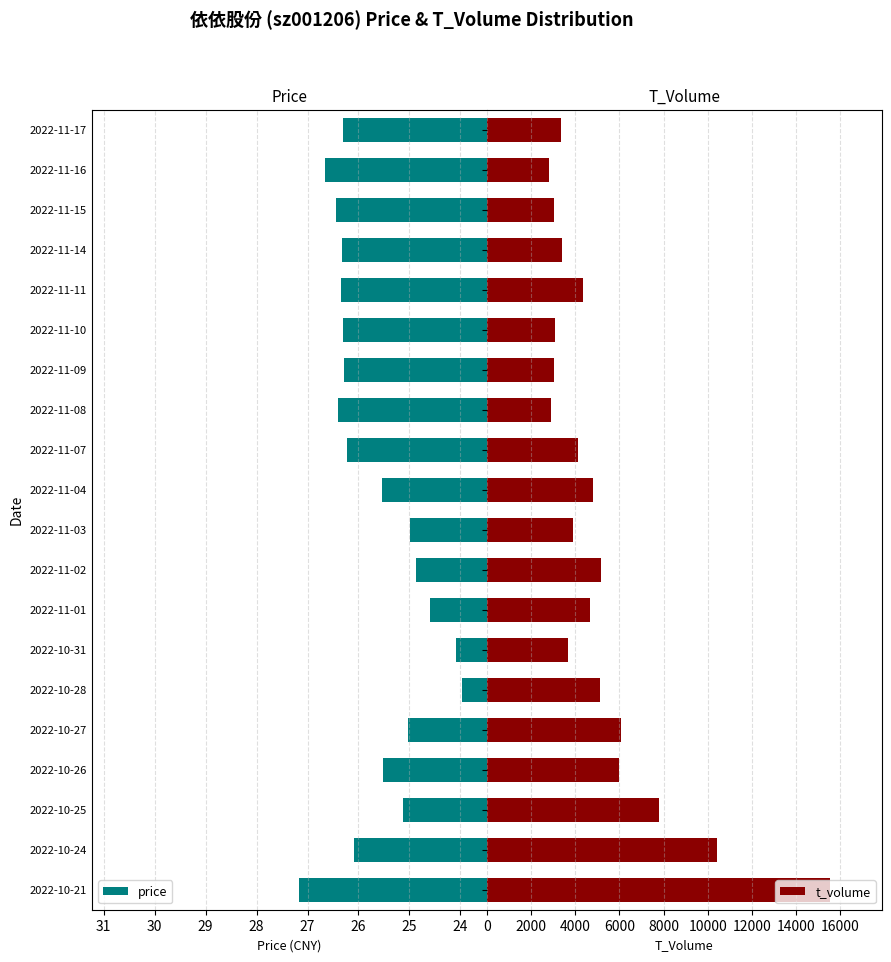

Is it true that price equals 26.3 at 2022-11-10?

True